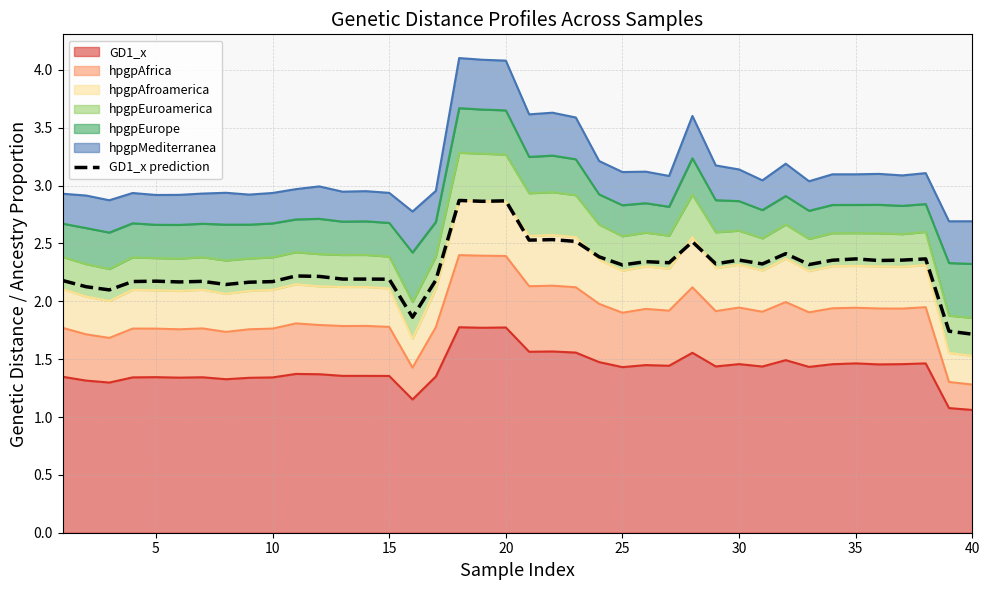

How many lines are shown in the chart?

1